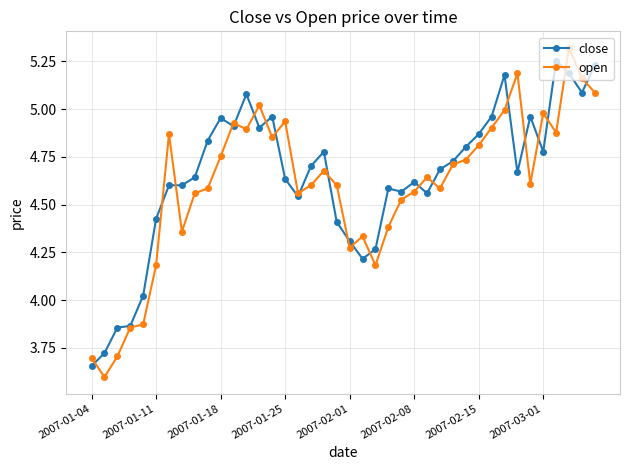

Which series has the widest spread of values?

open